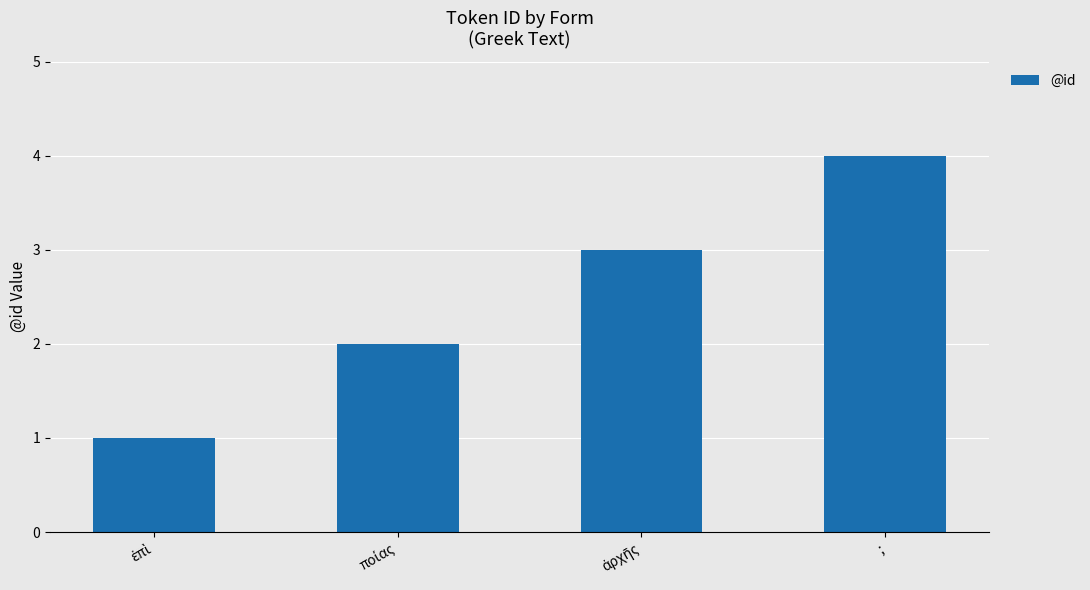

What is the approximate value at ;?

4